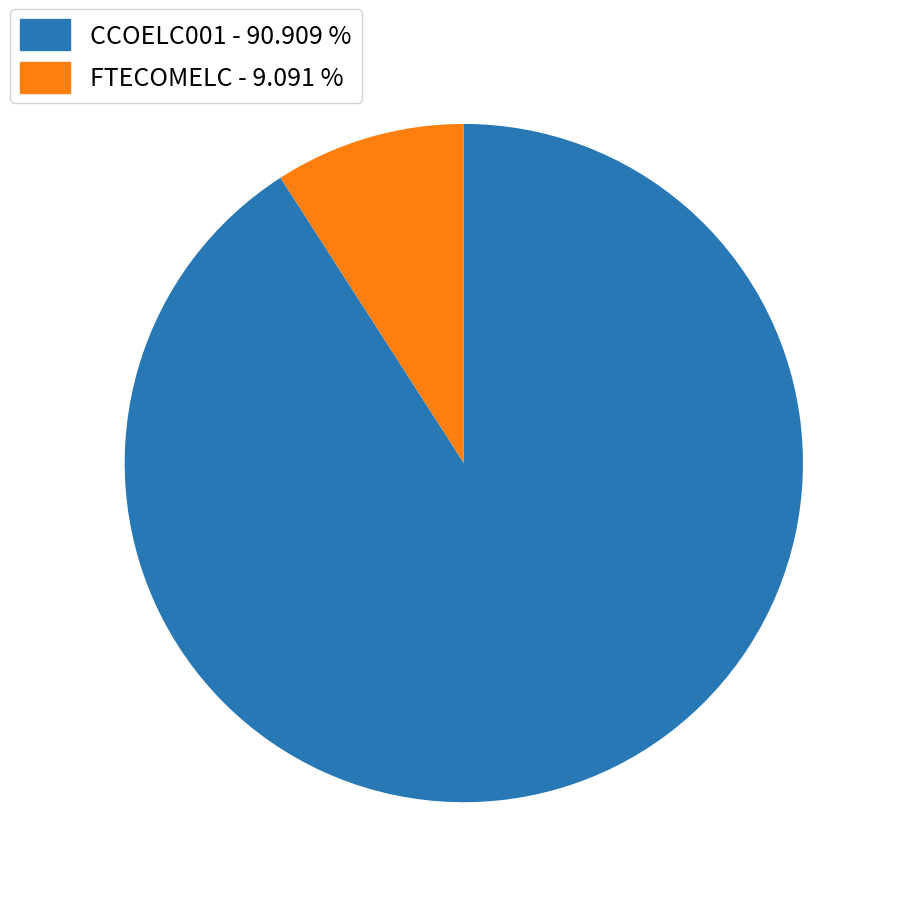

Is there a majority slice in this chart?

Yes